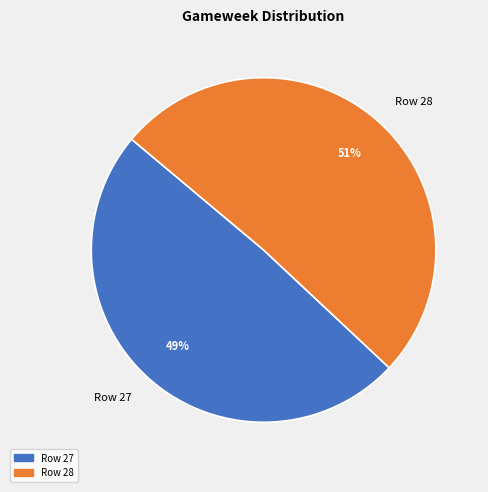

To the nearest percent, what is the difference between the largest and smallest slice percentages?

2%